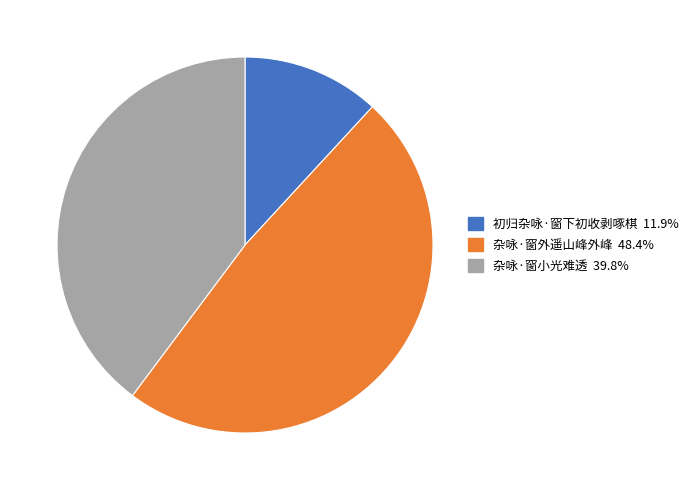

Which category has the smallest portion of the pie?

初归杂咏·窗下初收剥啄棋